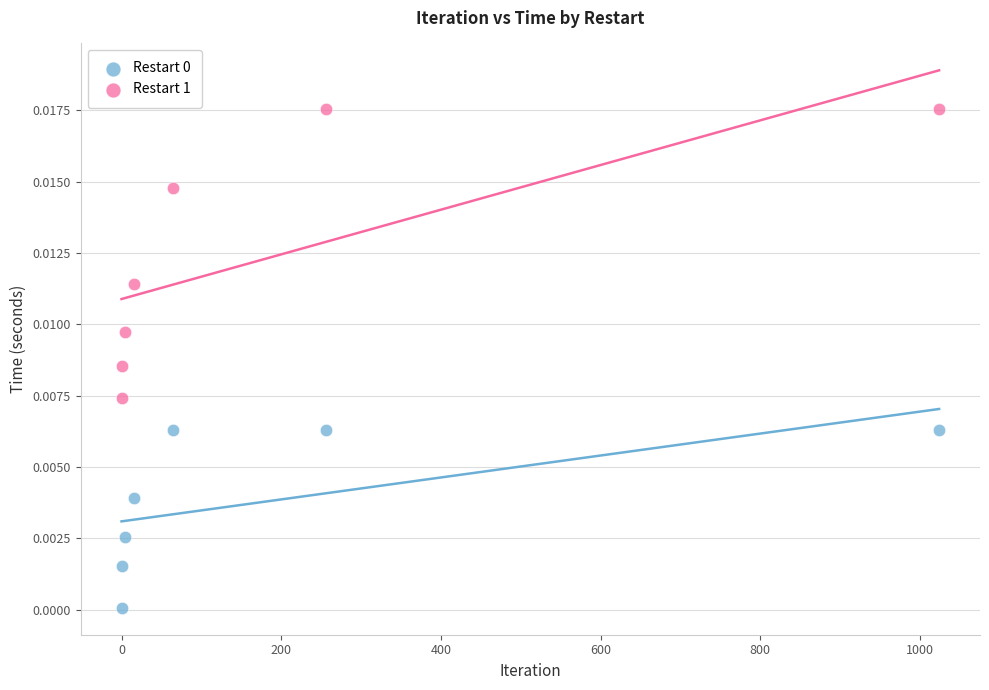

Across all data points, what is the range of X values (max minus min)?

1024.0